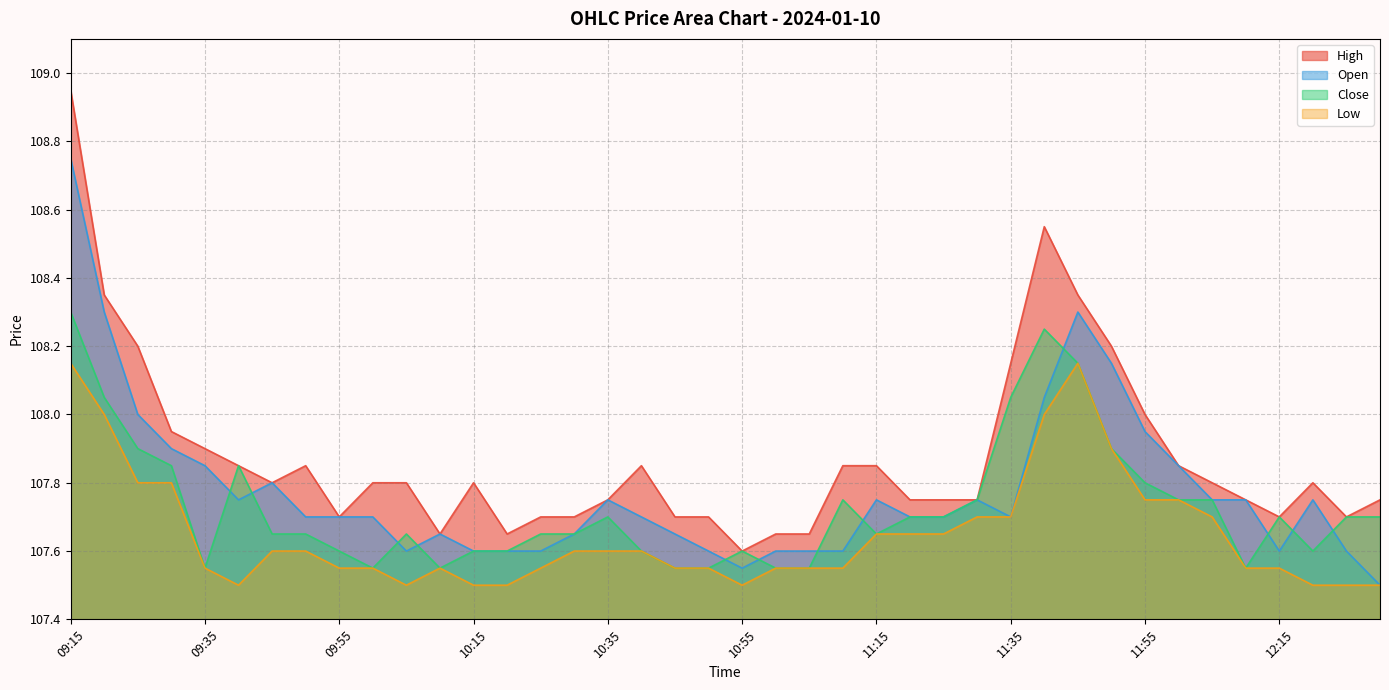

What is the sum of the Close values at 09:20 and 09:50?

215.7